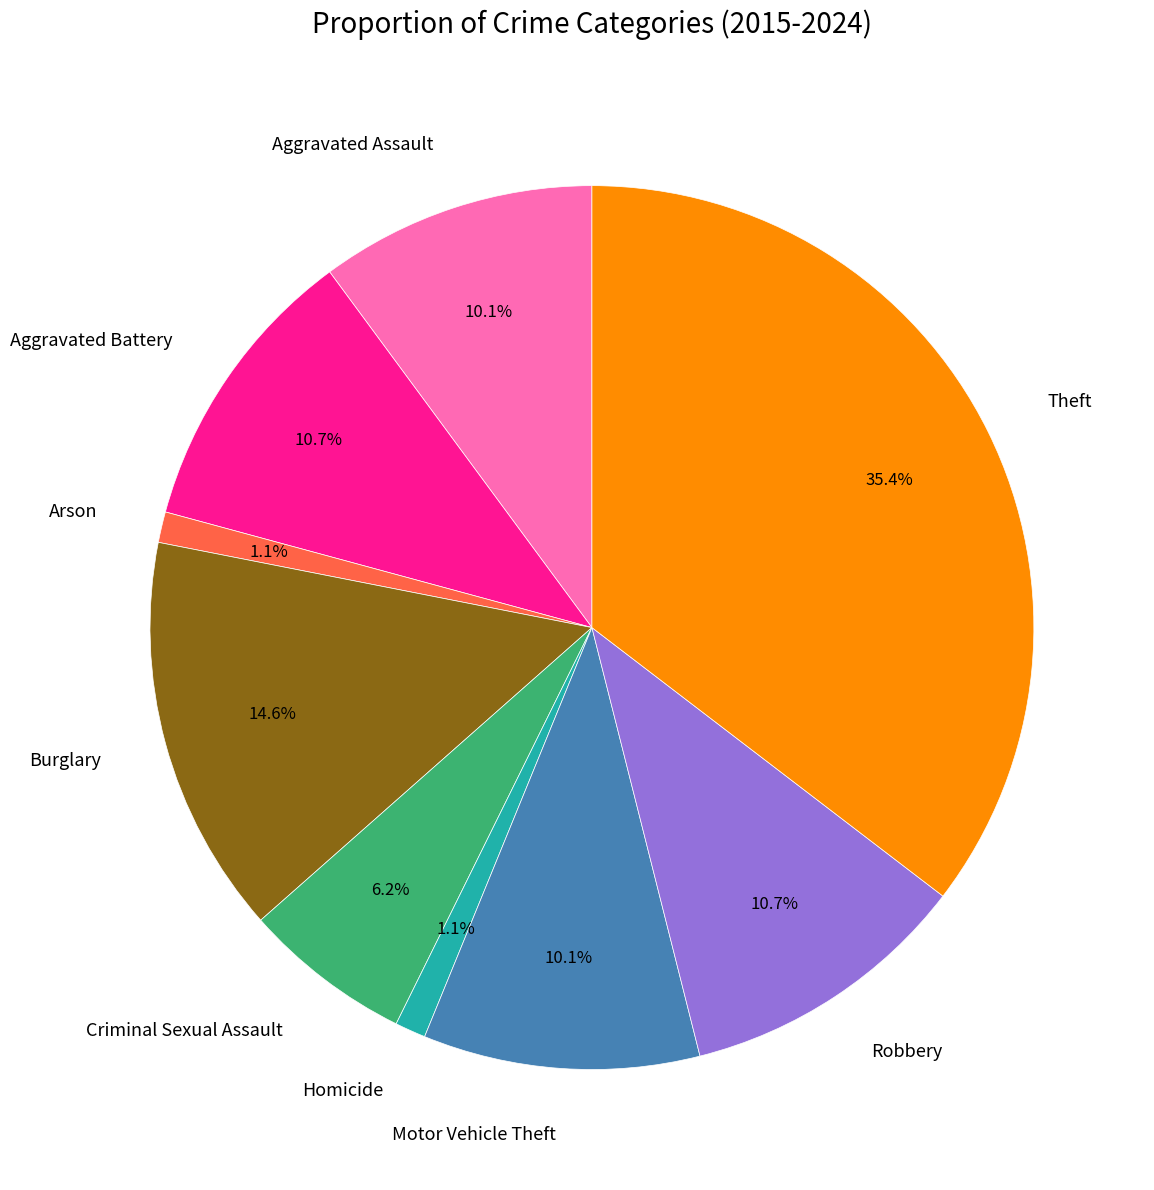

To the nearest percent, what percentage of the pie is Arson?

1%